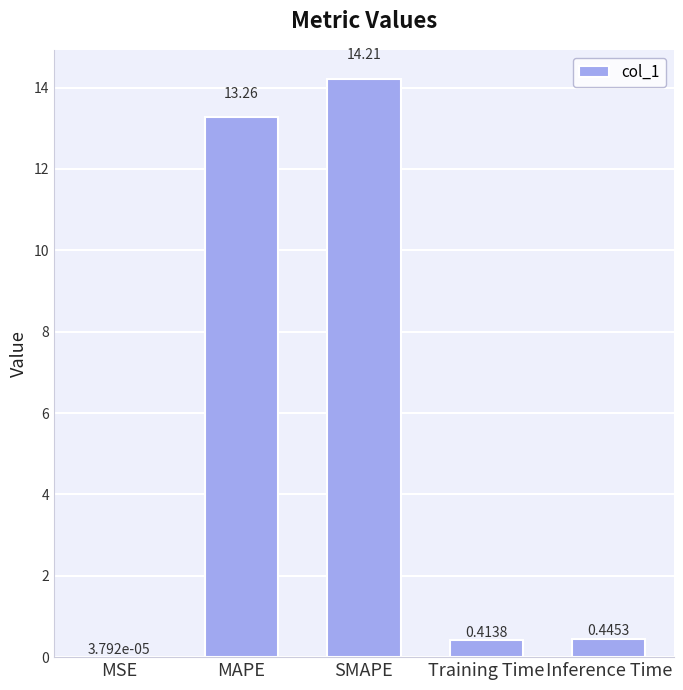

Where is the data nearest to the value 7?

MAPE